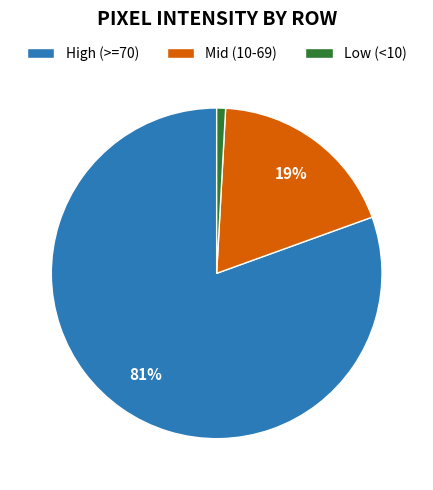

Which category has the smallest portion of the pie?

Low (<10)